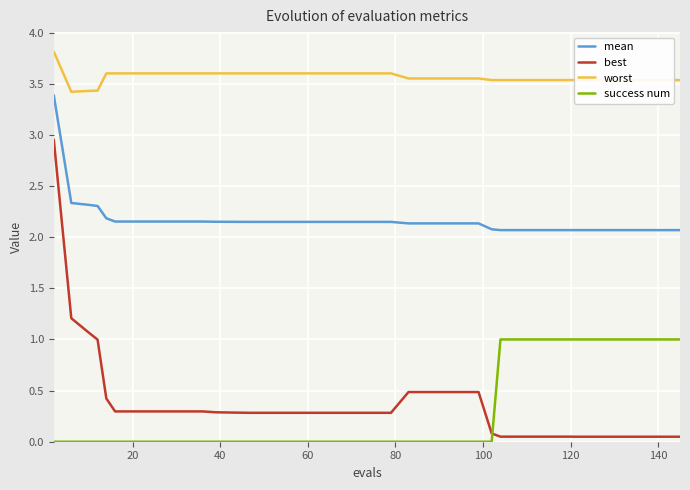

What is the difference between the maximum and minimum values in the best series?

2.9